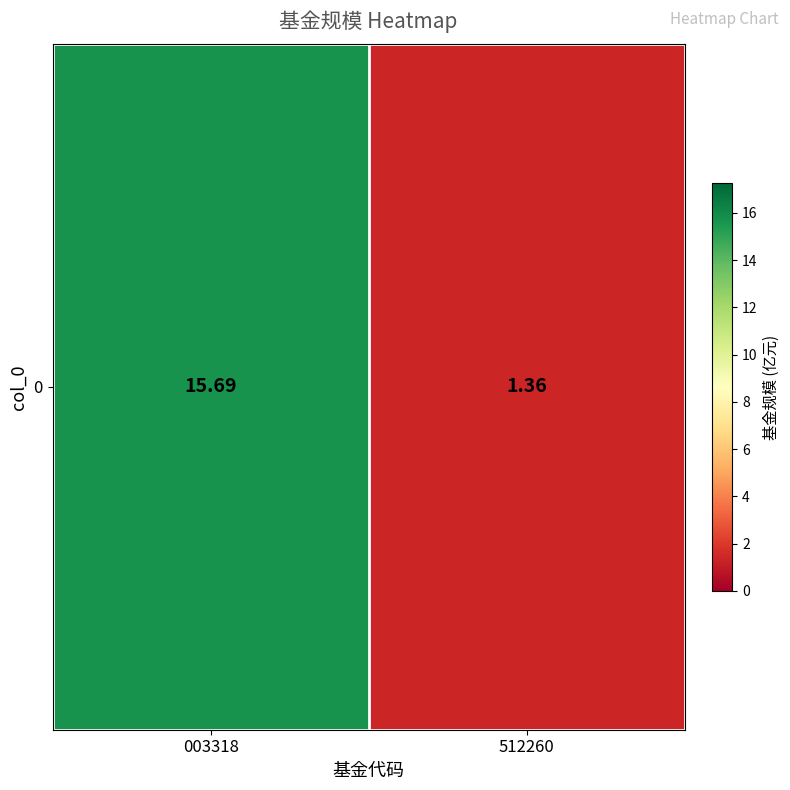

Where is the data nearest to the value 8?

512260